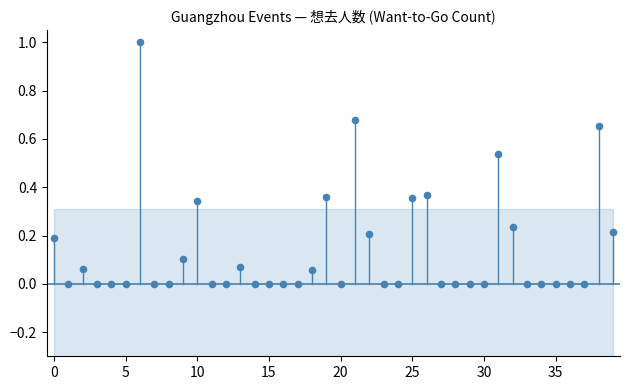

What is the range of Y values (max minus min)?

1.0